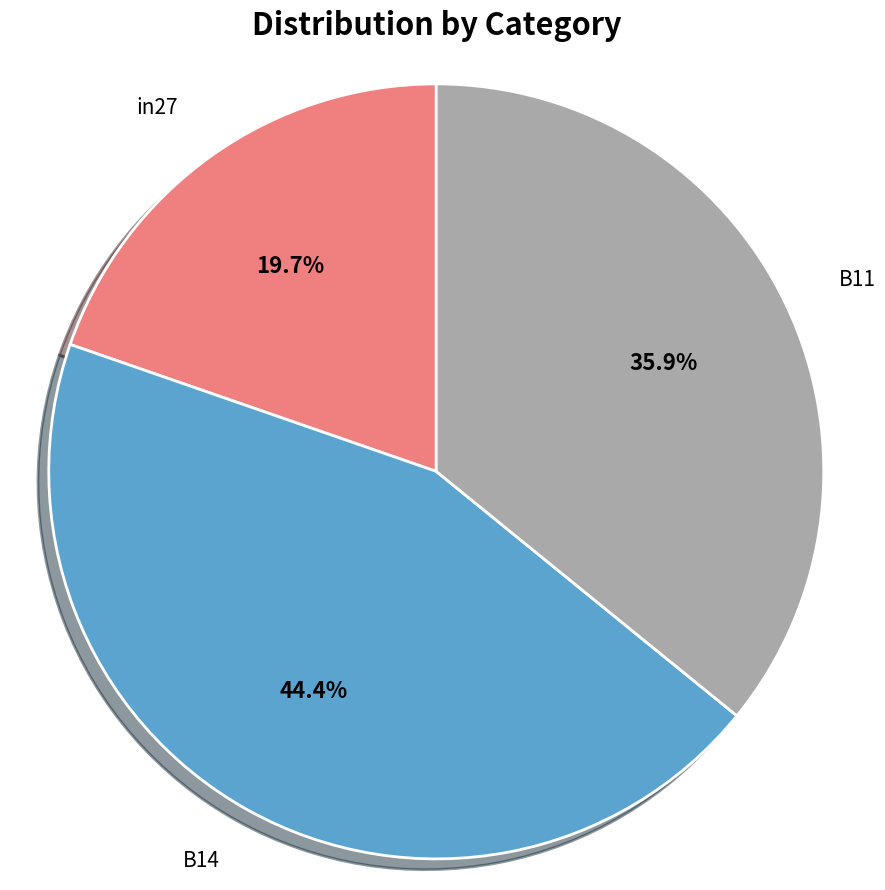

Is there a majority slice in this chart?

No